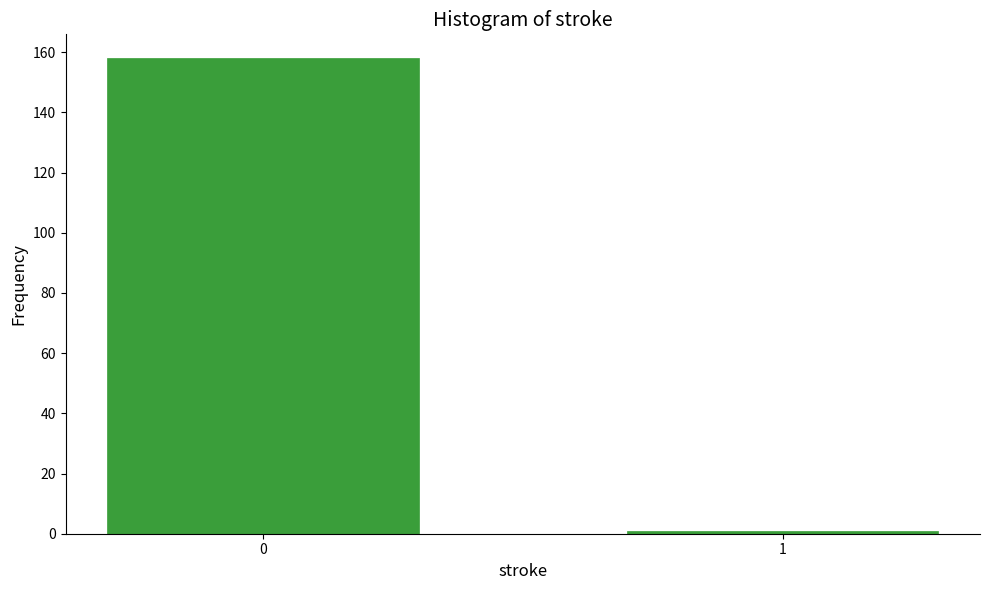

Reading left to right, list all the values displayed in this chart.

158	1